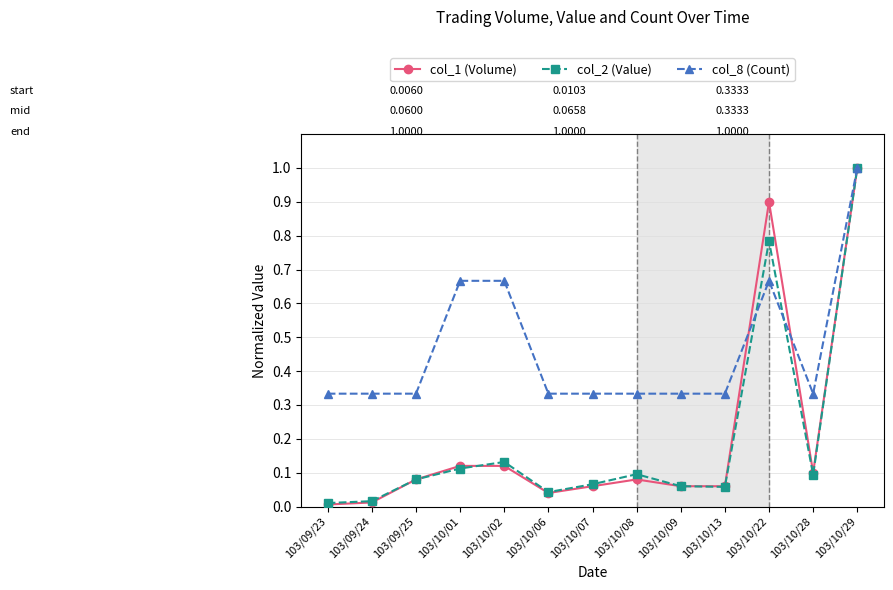

What is the sum of all col_2 (Value) values?

2.5